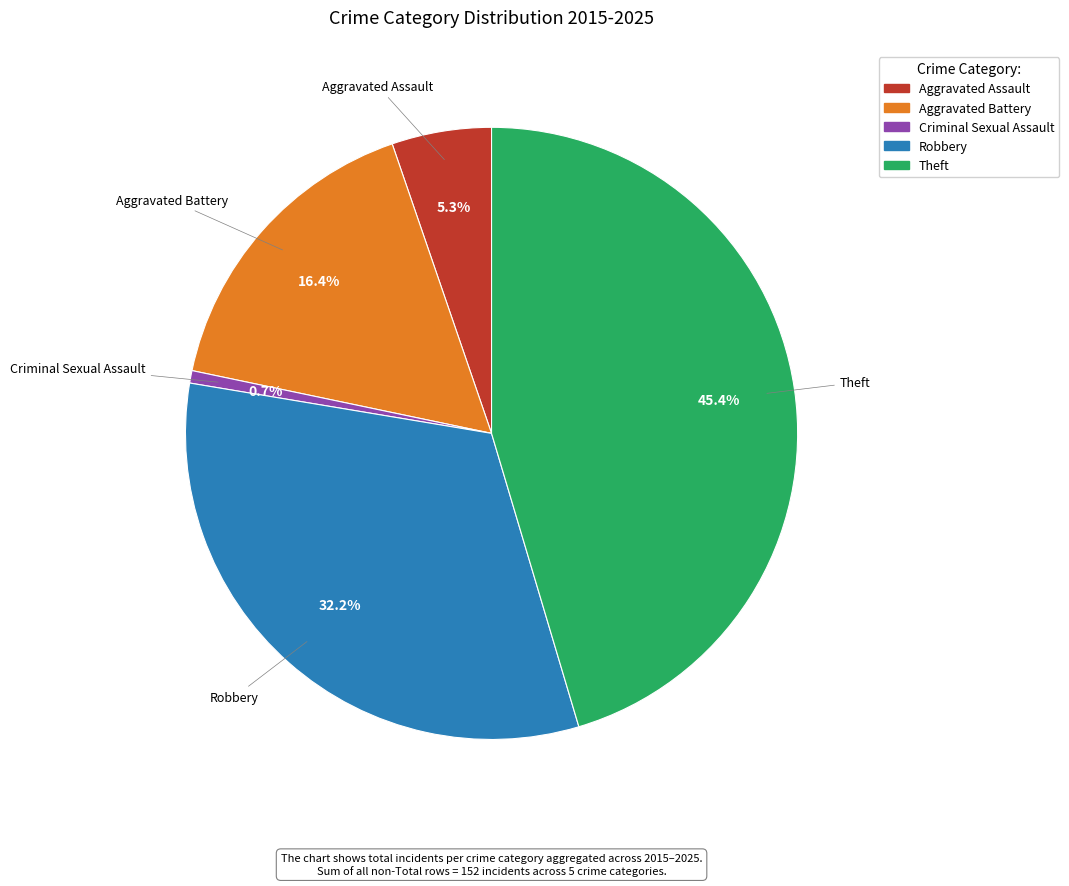

To the nearest percent, what percentage of the pie is Theft?

45%